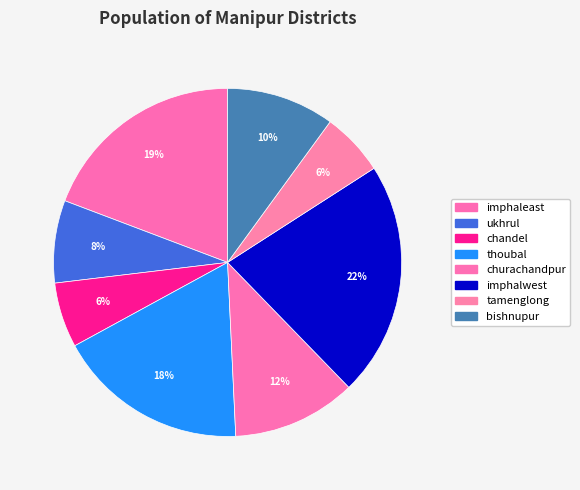

Combined, what portion of the pie is ukhrul and churachandpur?

19.2%